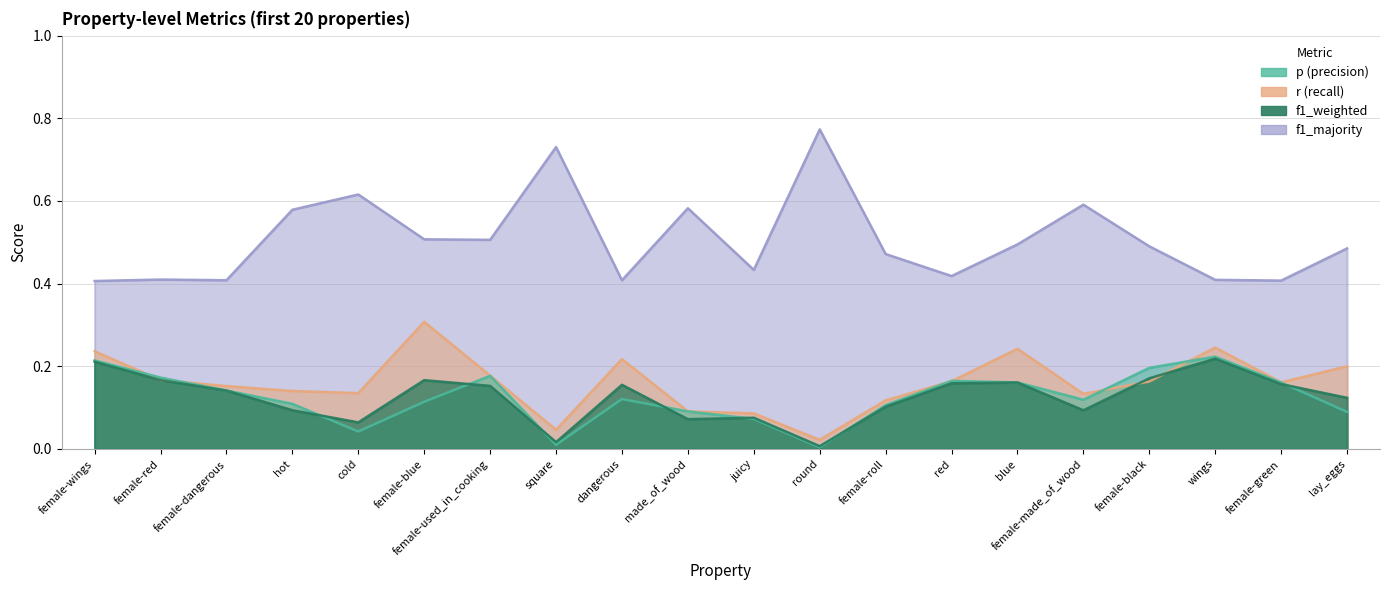

Between dangerous and lay_eggs, which series saw the biggest shift?

f1_majority